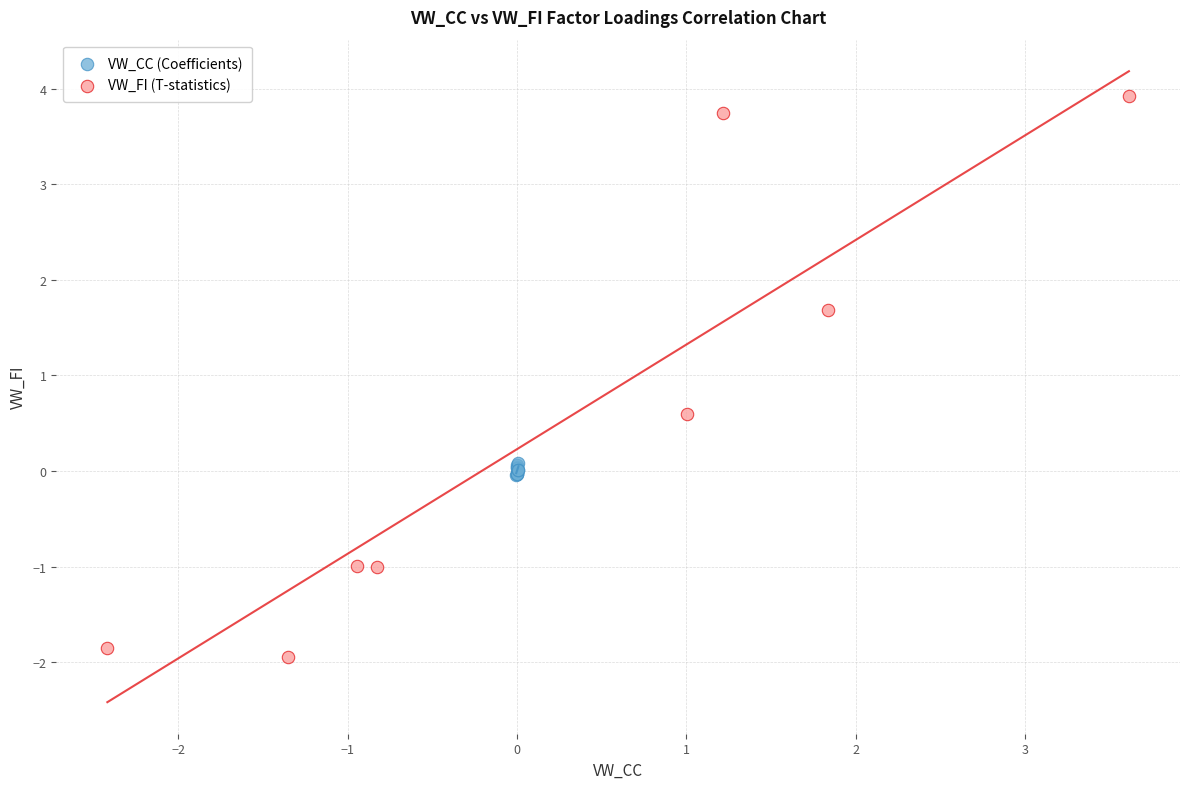

Which series reaches the maximum Y coordinate?

VW_FI (T-statistics)